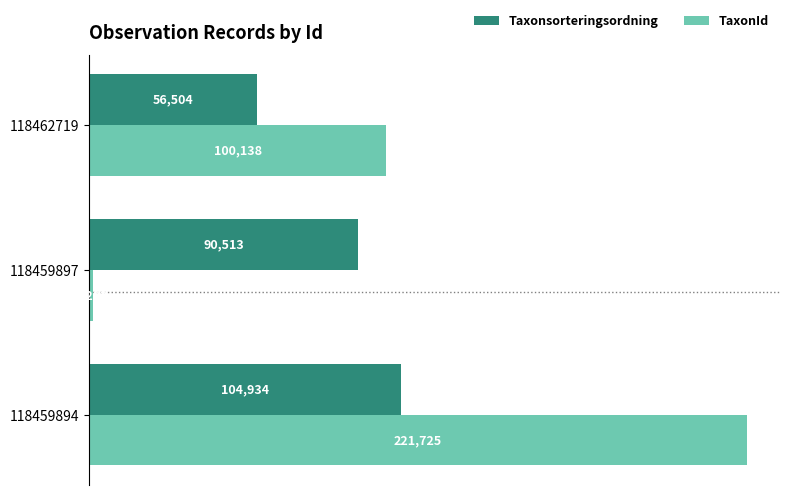

Between 118459897 and 118462719, which series saw the biggest shift?

TaxonId